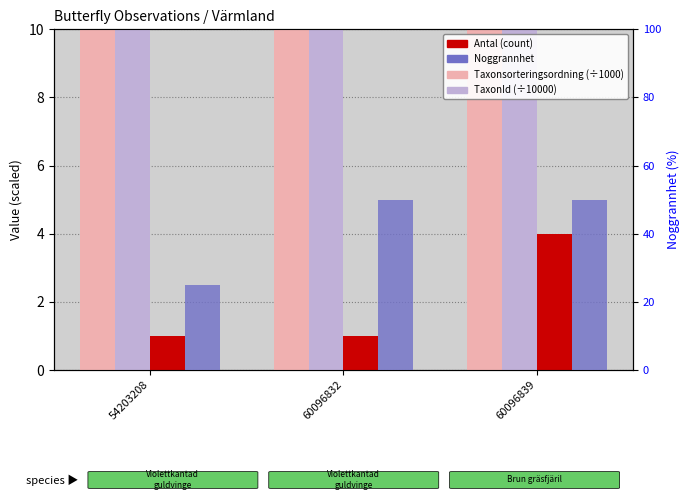

How many data points in Antal (count) are above 1?

1